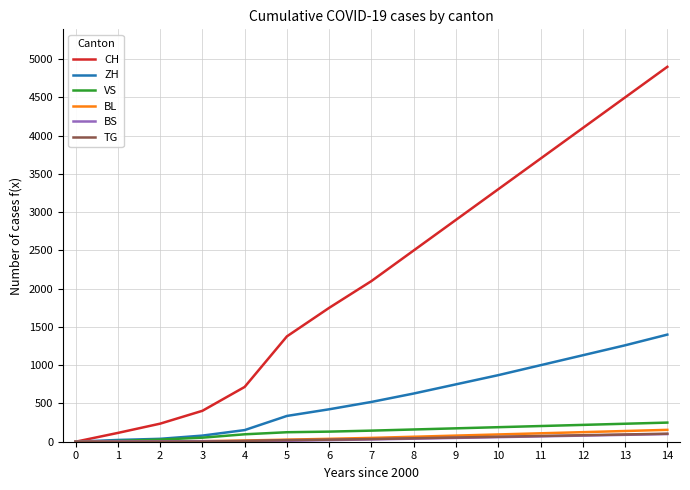

What is the difference between the TG values at 7 and 3?

33